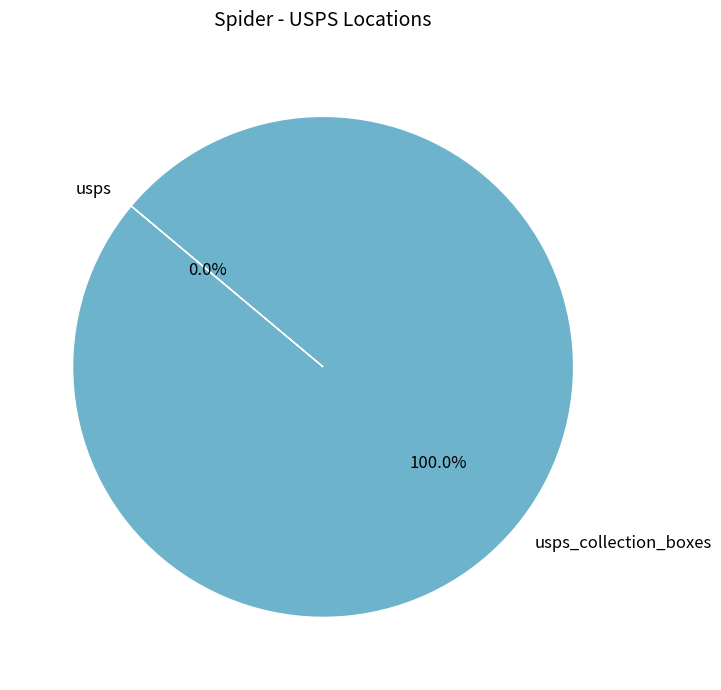

Is there any slice that represents more than half of the pie?

Yes